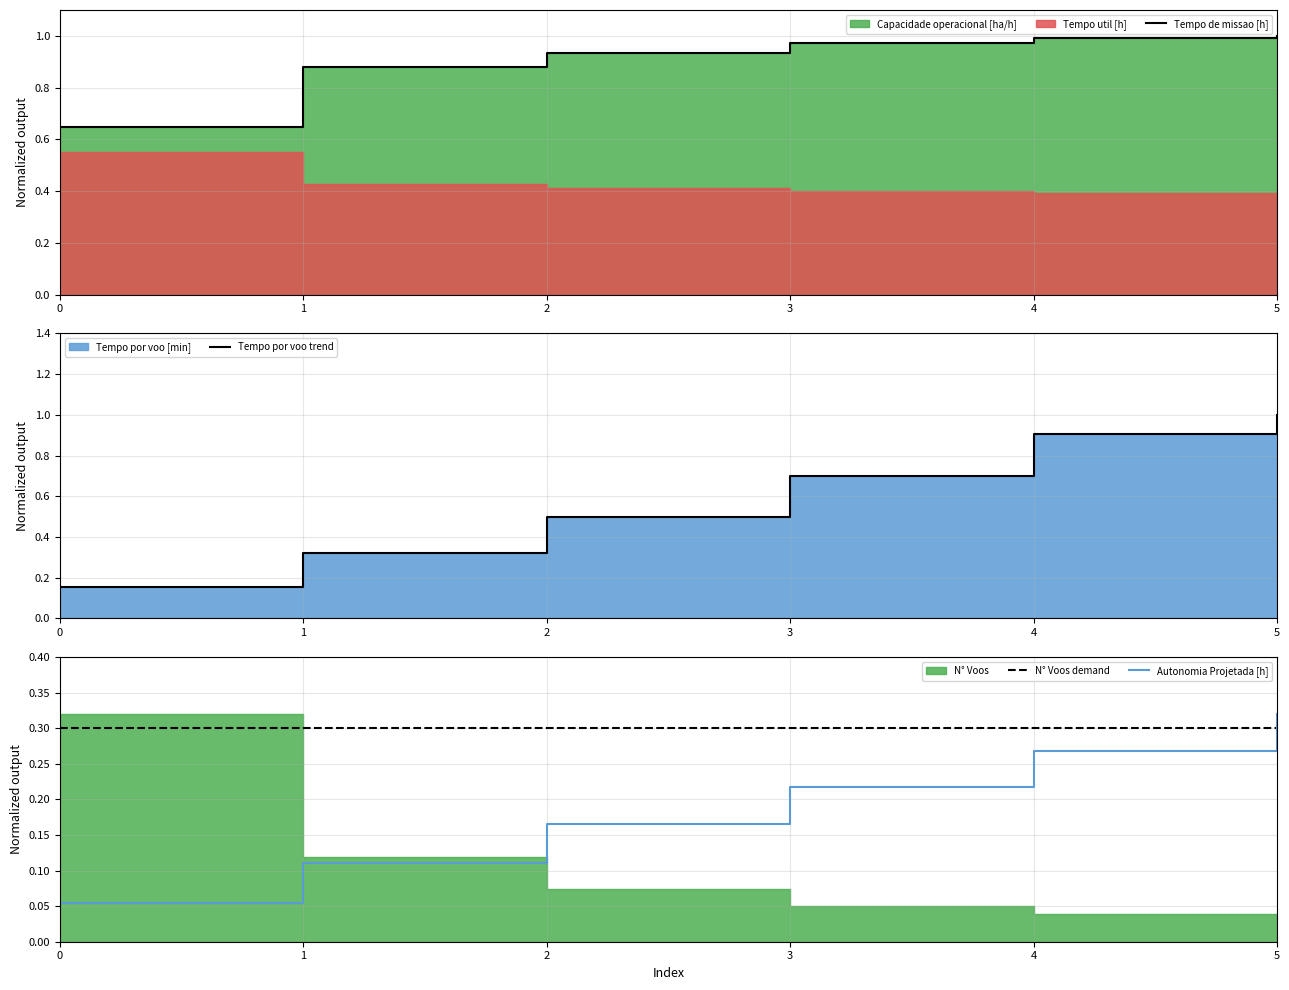

What is the minimum value for Tempo por voo trend?

0.2